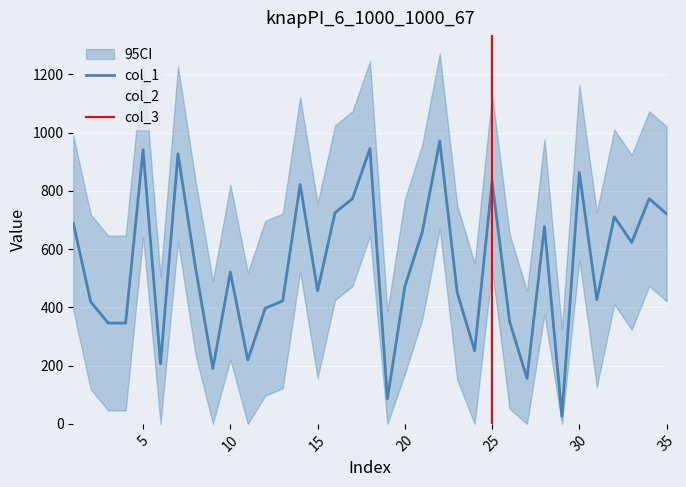

How many data points in col_2 are above 510?

18